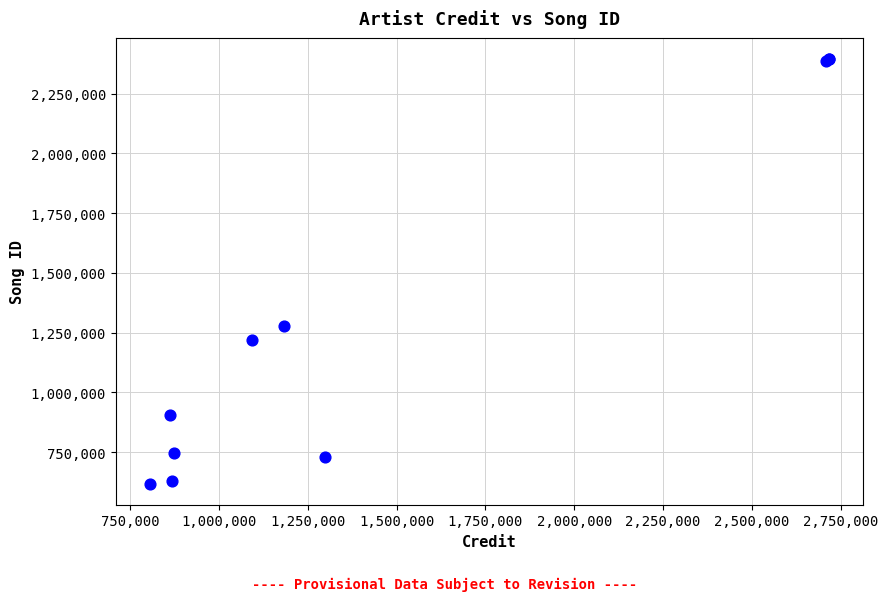

What Y value in the scatter plot is closest to 1506374?

1278885